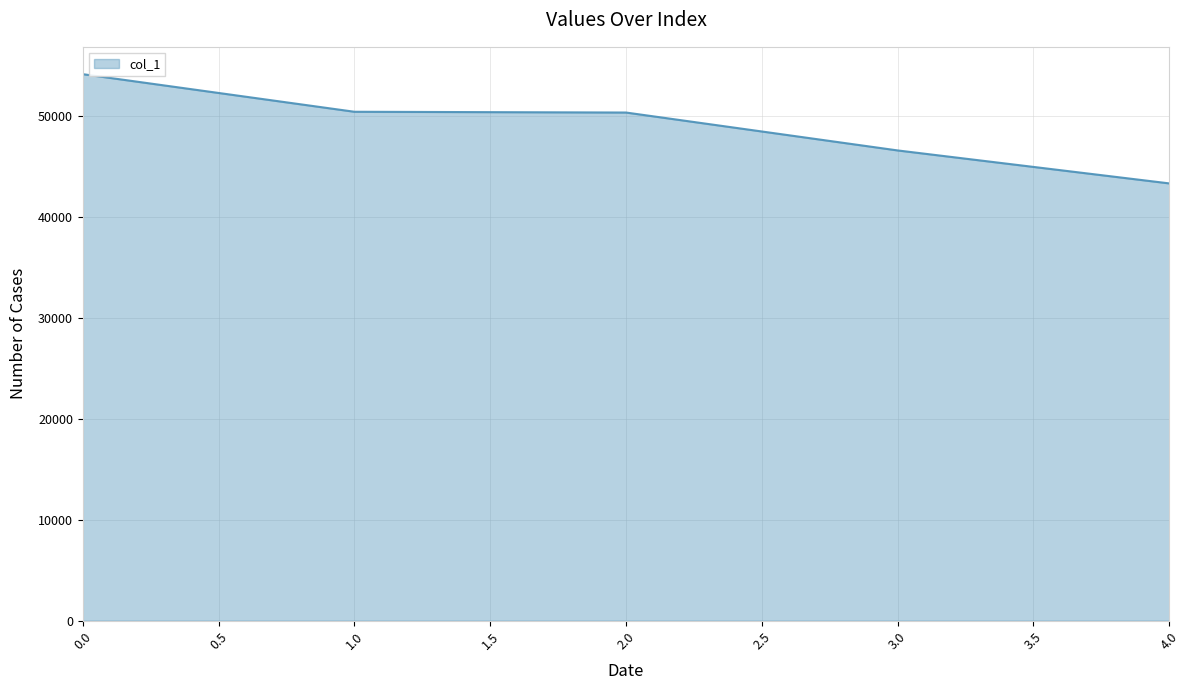

Which label corresponds to the smallest value in the chart?

4.0